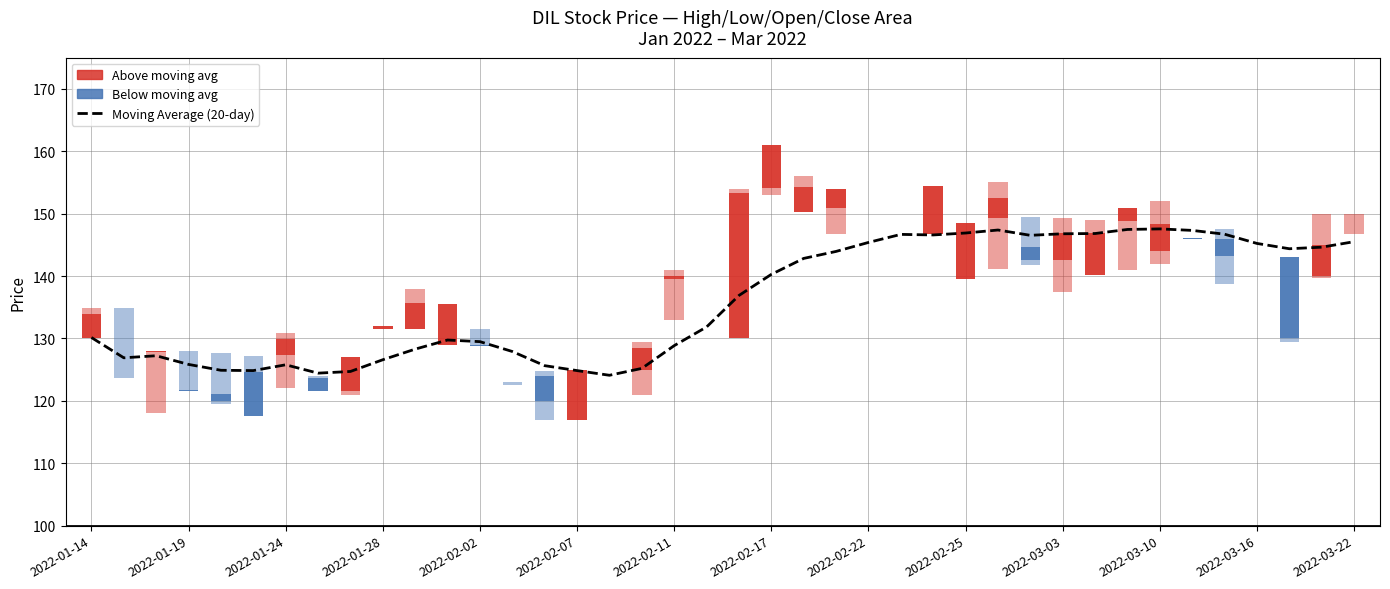

Read the value at 2022-02-25.

146.9